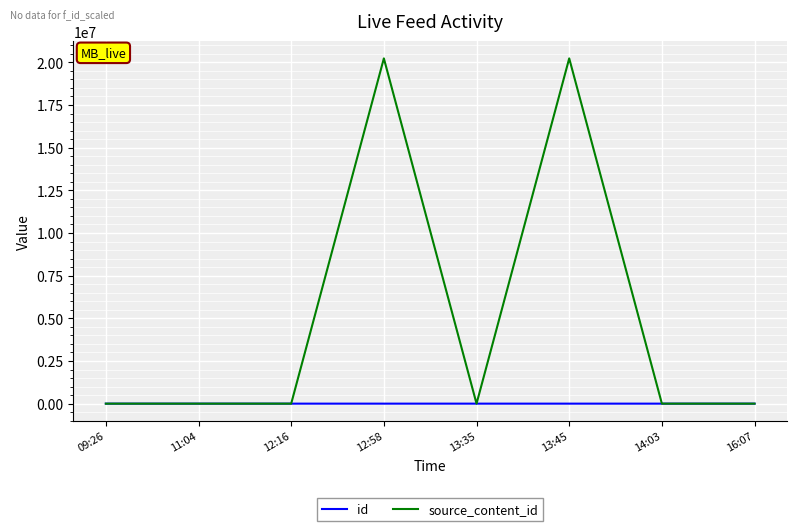

What position from the right is 12:16?

6